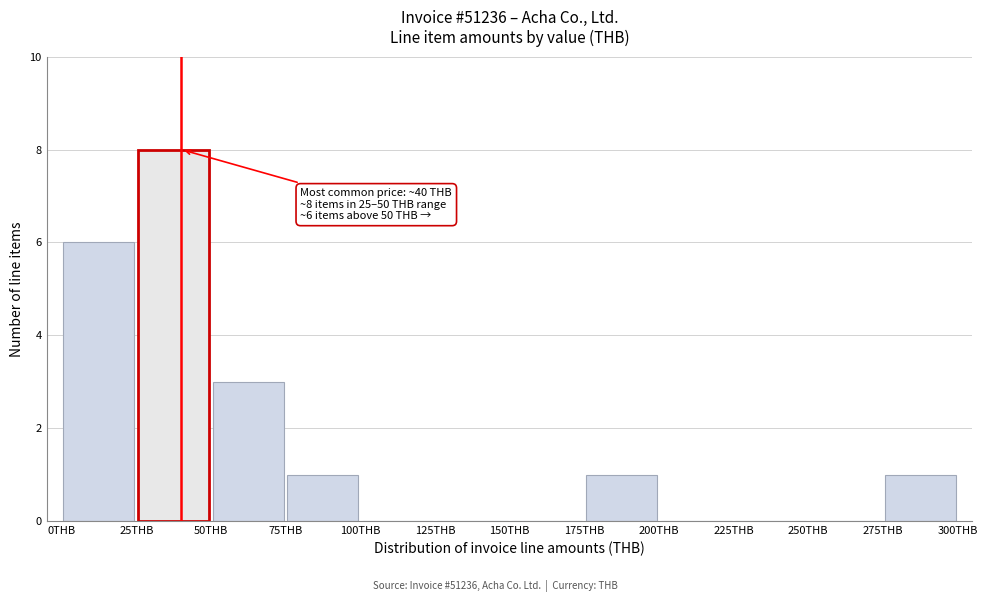

Over which range of the x-axis is the bar tallest?

25 to 50